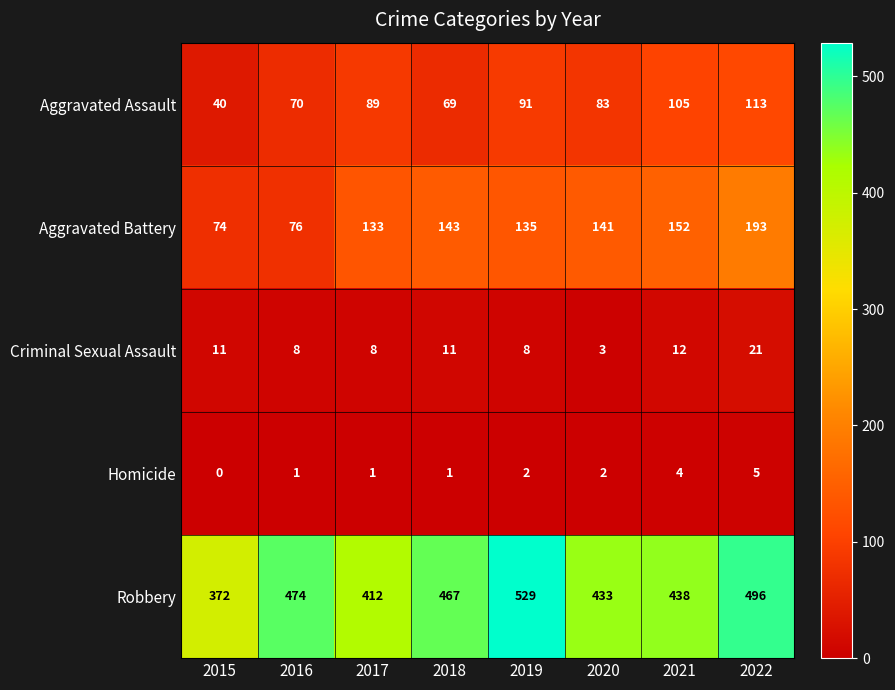

How many distinct data groups are displayed?

5